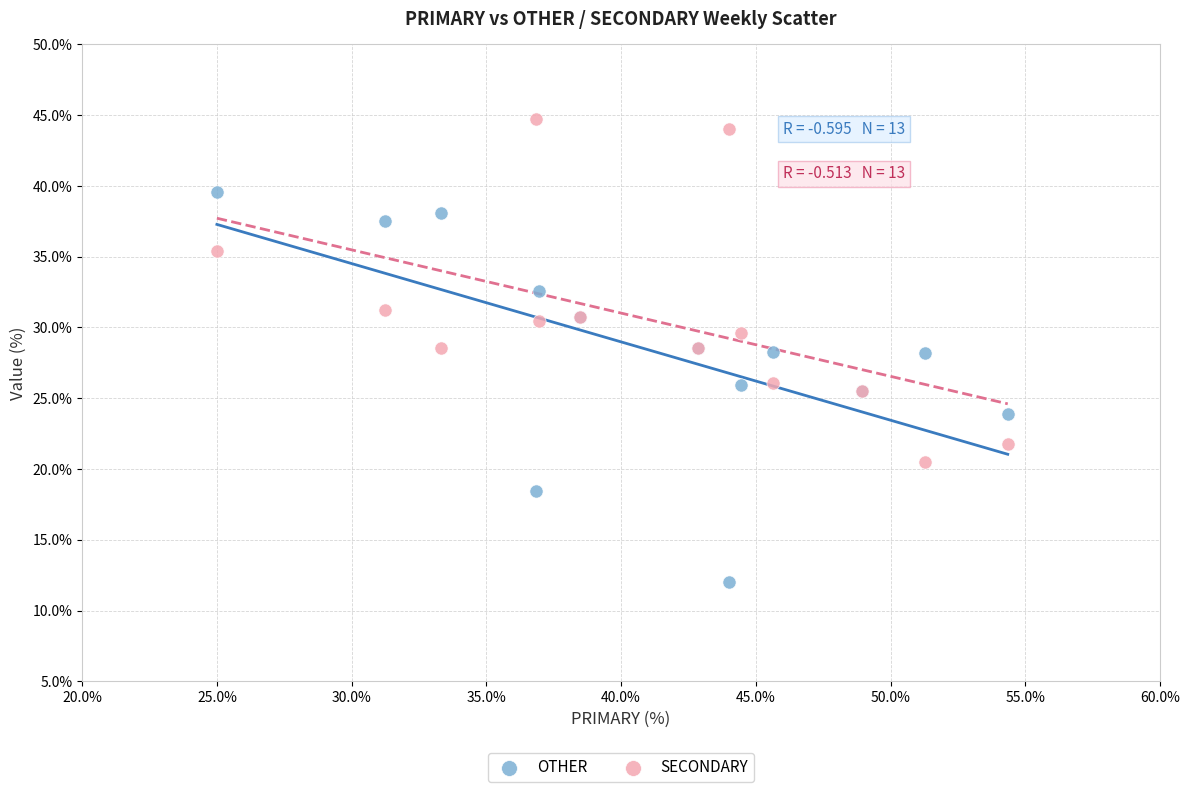

Which series reaches the maximum Y coordinate?

SECONDARY